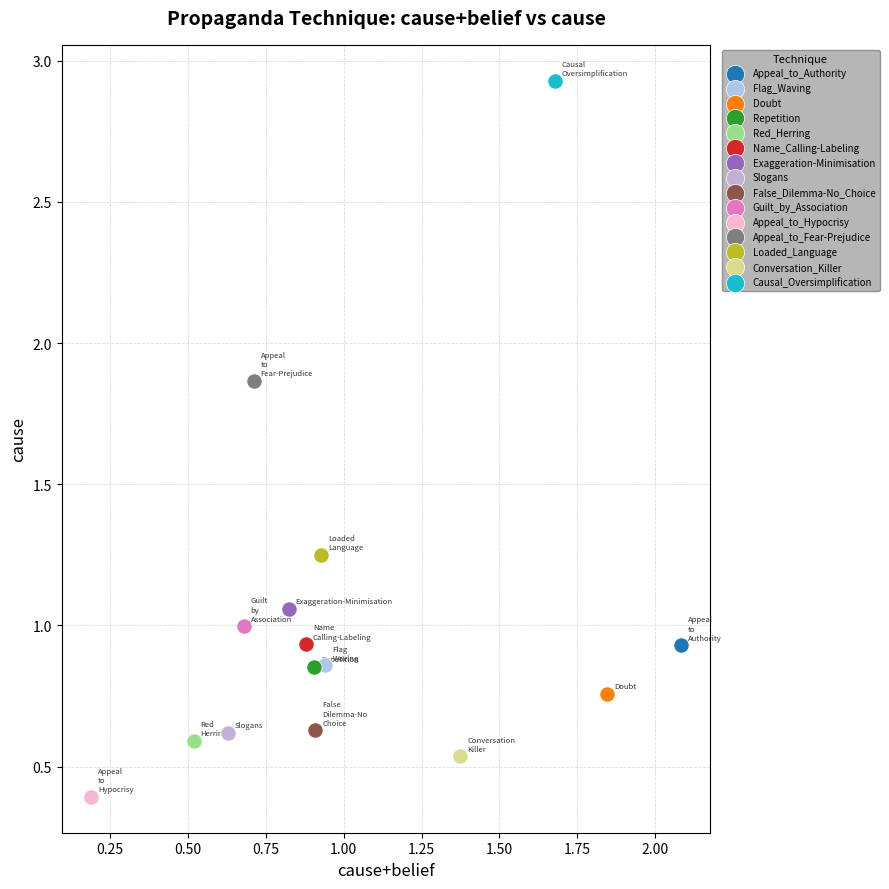

What are all the series names shown in the legend?

Appeal_to_Authority, Flag_Waving, Doubt, Repetition, Red_Herring, Name_Calling-Labeling, Exaggeration-Minimisation, Slogans, False_Dilemma-No_Choice, Guilt_by_Association, Appeal_to_Hypocrisy, Appeal_to_Fear-Prejudice, Loaded_Language, Conversation_Killer, Causal_Oversimplification